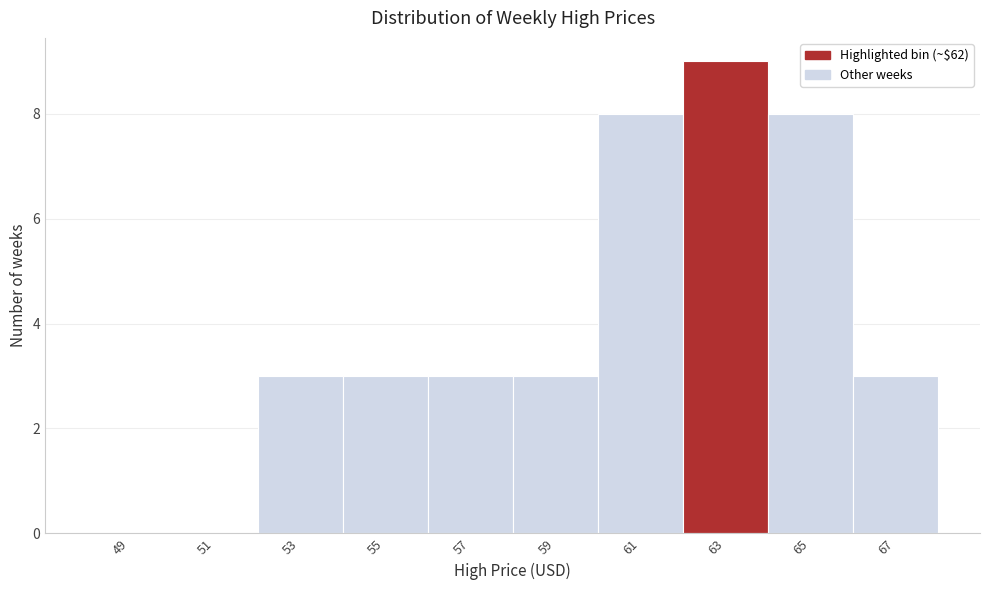

Reading left to right, list every bar in this chart as the range it spans on the x-axis followed by its height. The values are not printed on the chart, so give them approximately, as read against the axis.

48 to 50: 0
50 to 52: 0
52 to 54: 3
54 to 56: 3
56 to 58: 3
58 to 60: 3
60 to 62: 8
62 to 64: 9
64 to 66: 8
66 to 68: 3